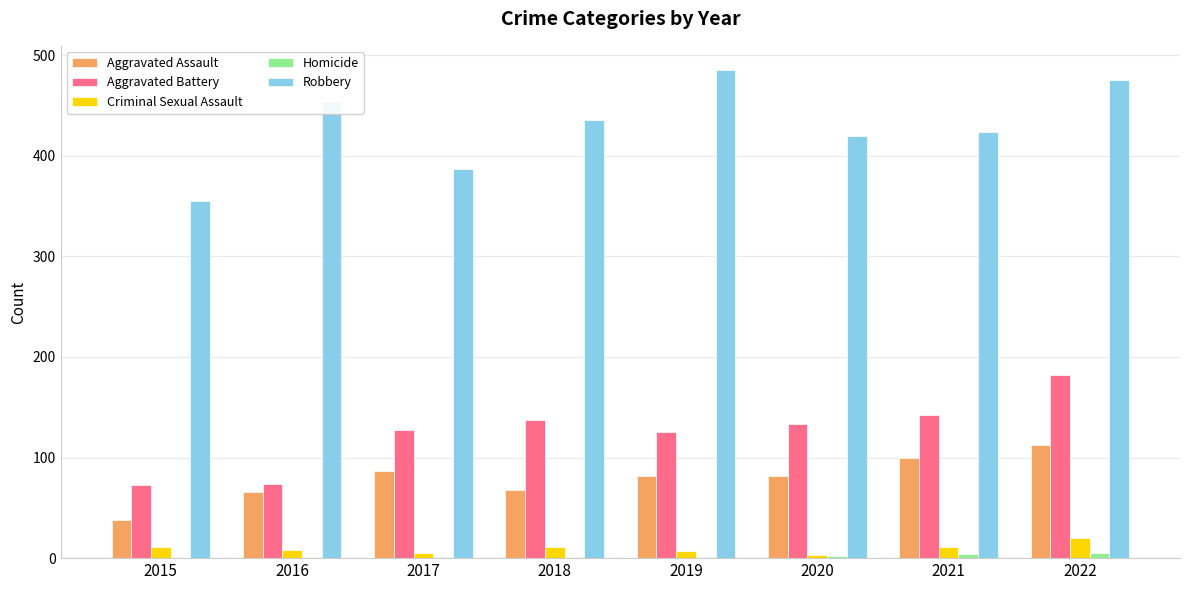

Where does the Aggravated Battery series first go above 133?

2018